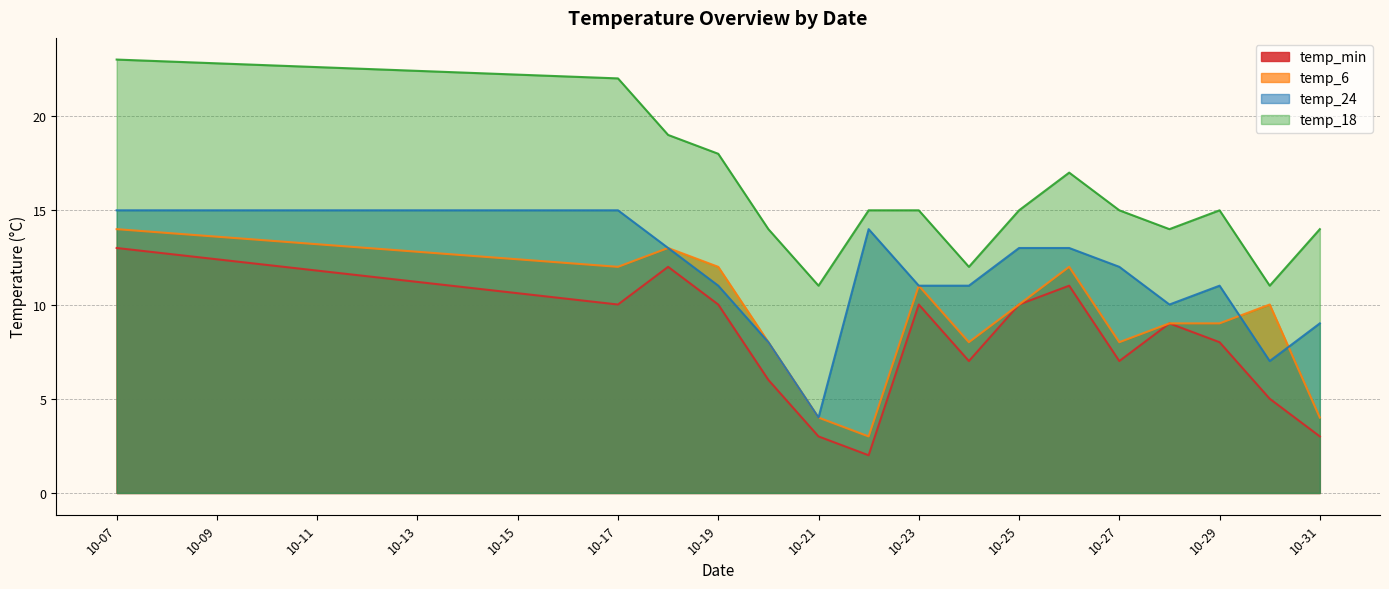

What is the average value of the temp_6 series?

9